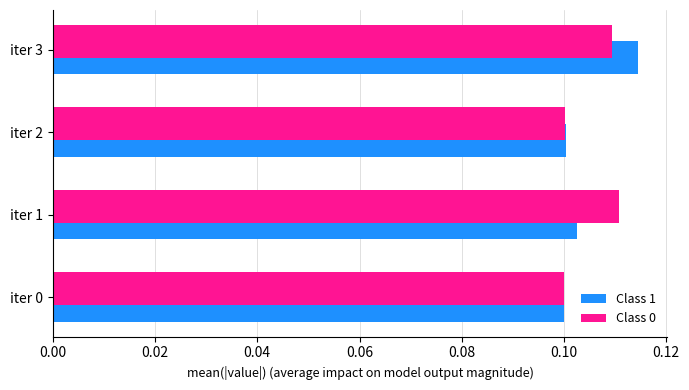

What is the sum of all Class 1 values?

0.4